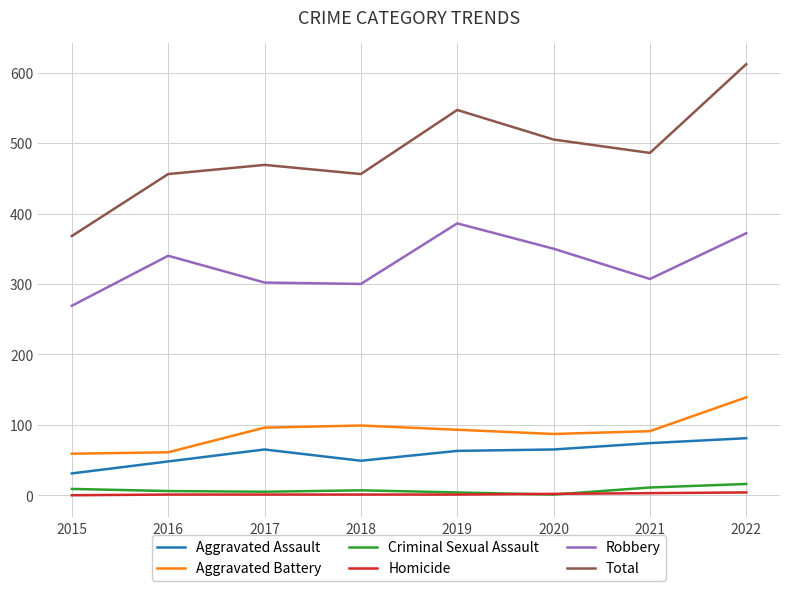

What is the greatest value displayed?

612